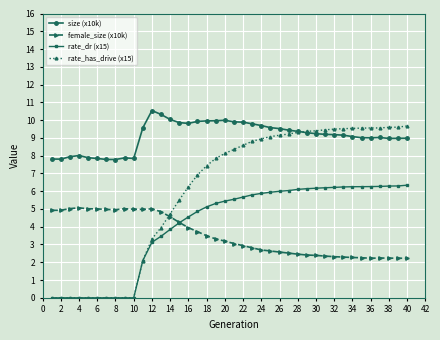

True or false: size (x10k) and female_size (x10k) intersect in this chart.

False